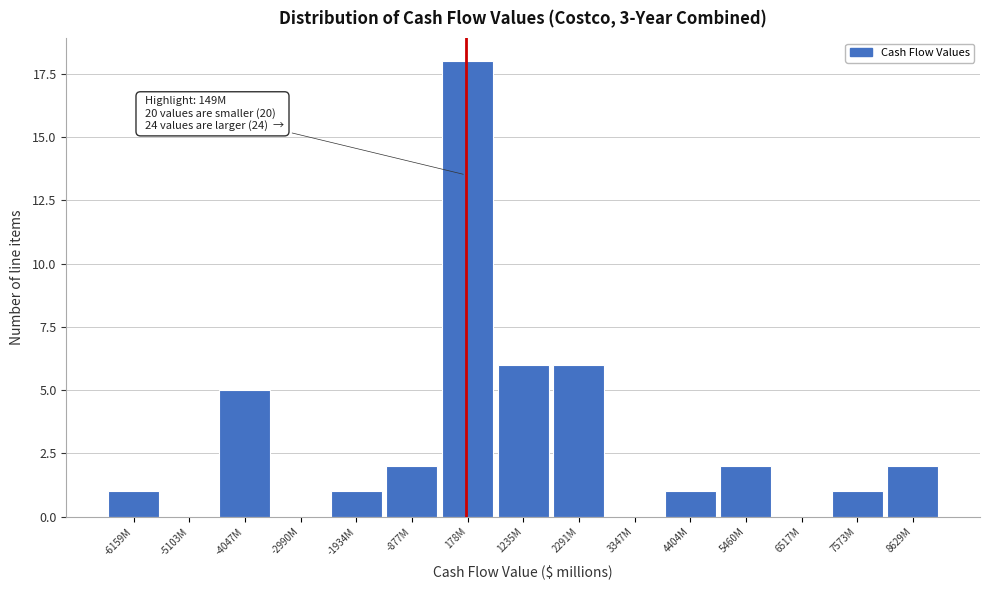

Reading left to right, transcribe all the data shown in this chart.

-6159M=1	-5103M=0	-4047M=5	-2990M=0	-1934M=1	-877M=2	178M=18	1235M=6	2291M=6	3347M=0	4404M=1	5460M=2	6517M=0	7573M=1	8629M=2